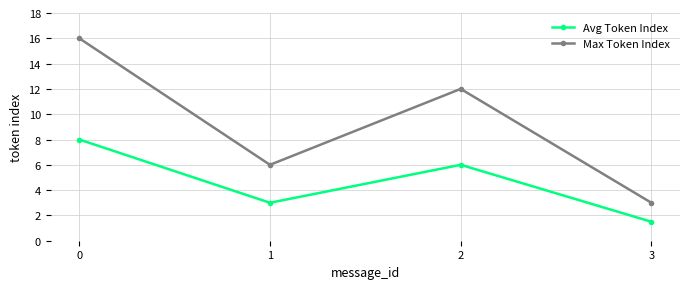

At how many categories does at least one series exceed 9?

2